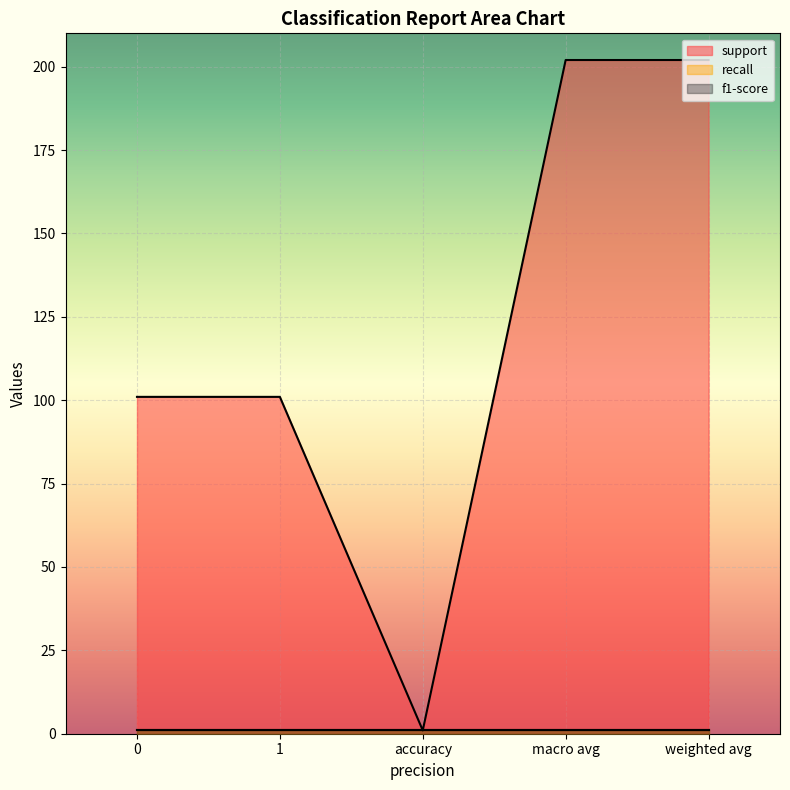

How many categories are shown in the chart?

5